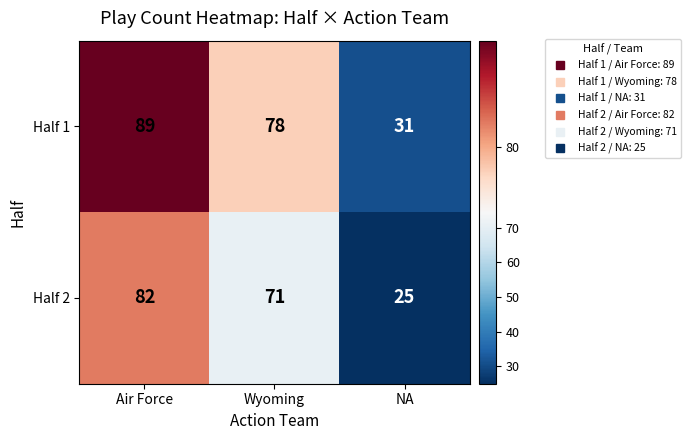

What is the spread (max minus min) of values at NA?

6